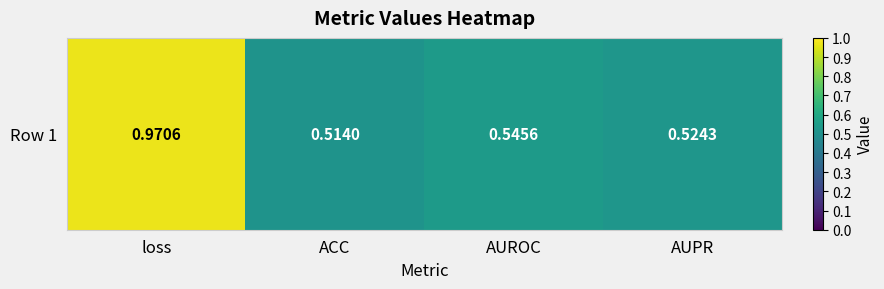

Rank the categories by value from lowest to highest.

ACC, AUPR, AUROC, loss